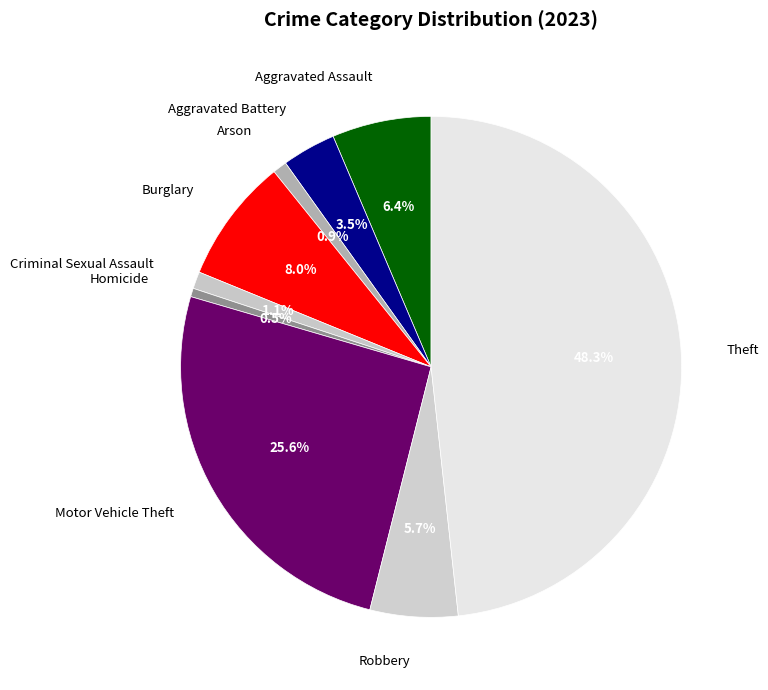

True or false: Burglary accounts for 8% of the total.

True